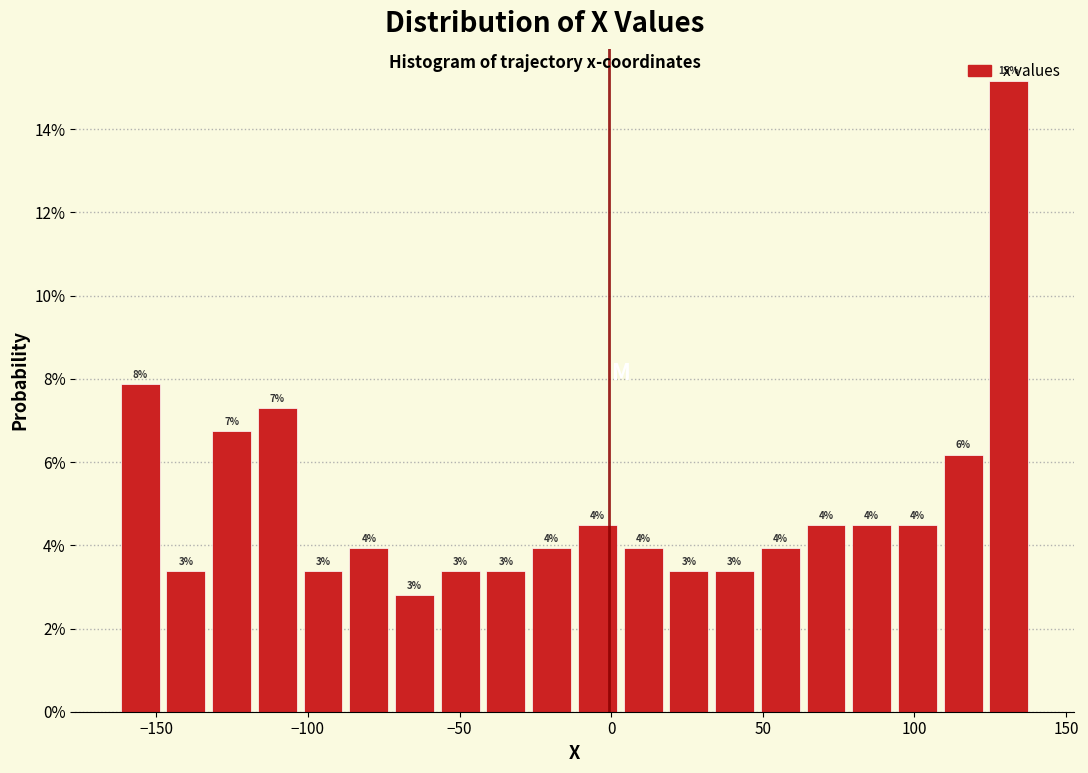

Around what value on the x-axis is the tallest bar? Give the approximate position of its centre, as read against the axis.

130